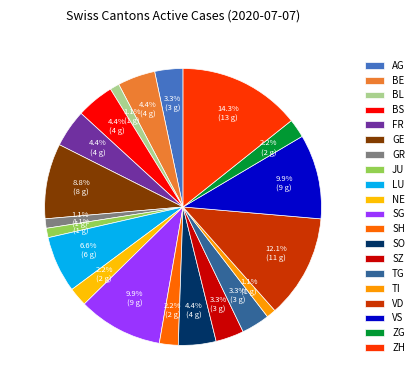

How many slices are in this pie chart?

20